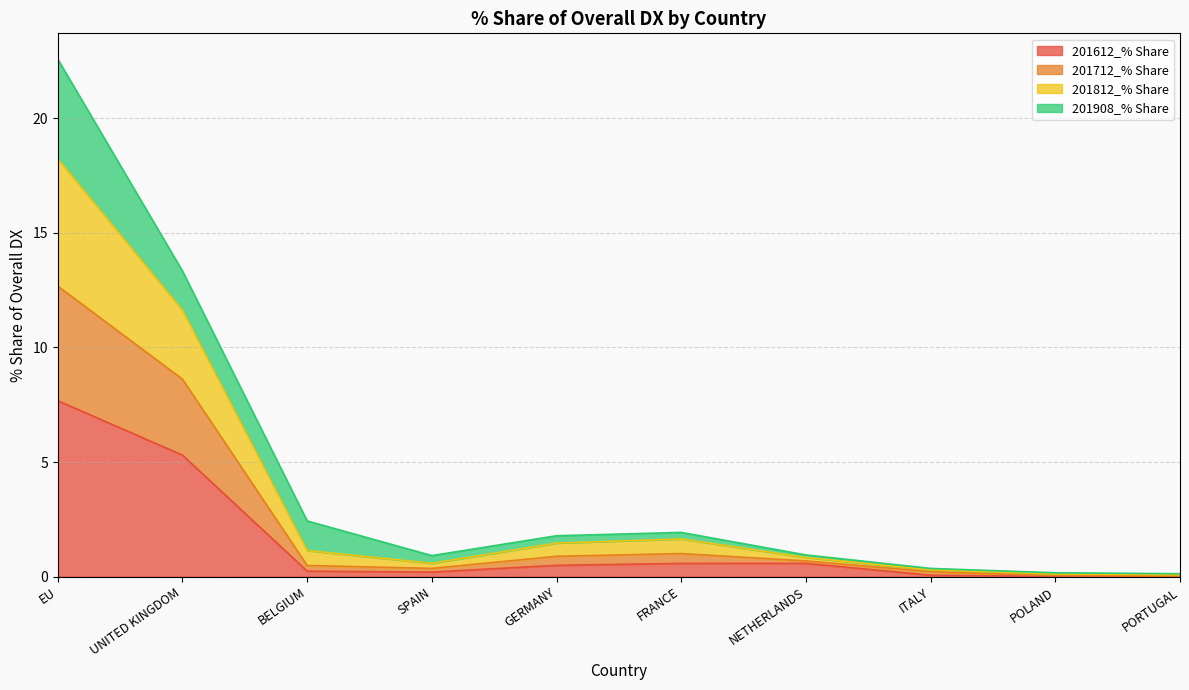

How many data points does each series have?

10